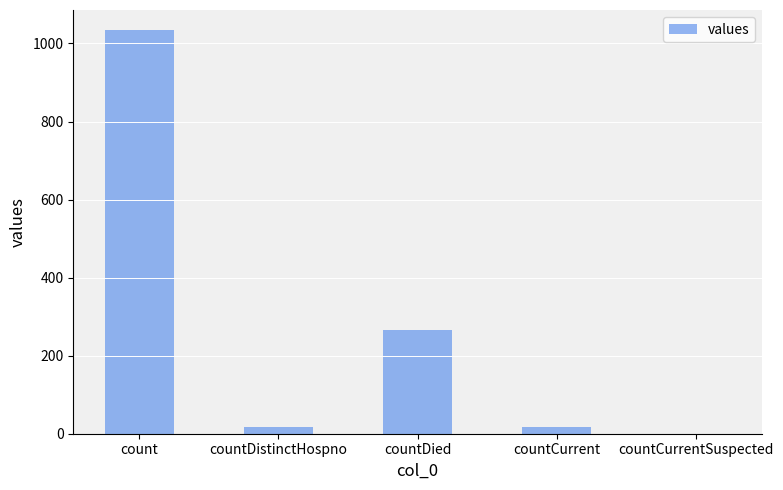

The value at countCurrentSuspected is 0. True or false?

True